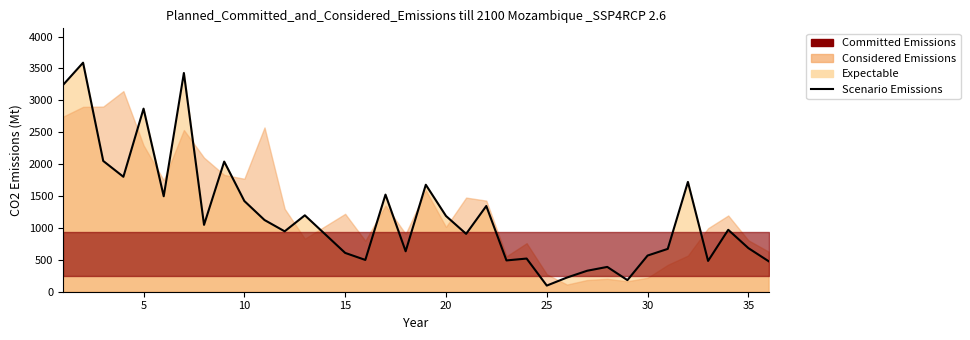

What is the average value?

1212.5